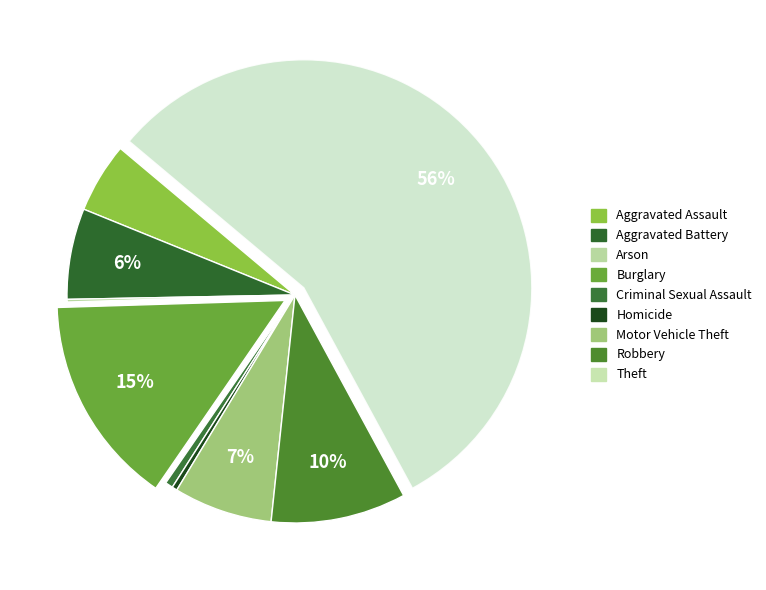

To the nearest percent, what is the difference between the Theft and Criminal Sexual Assault slice percentages?

55%